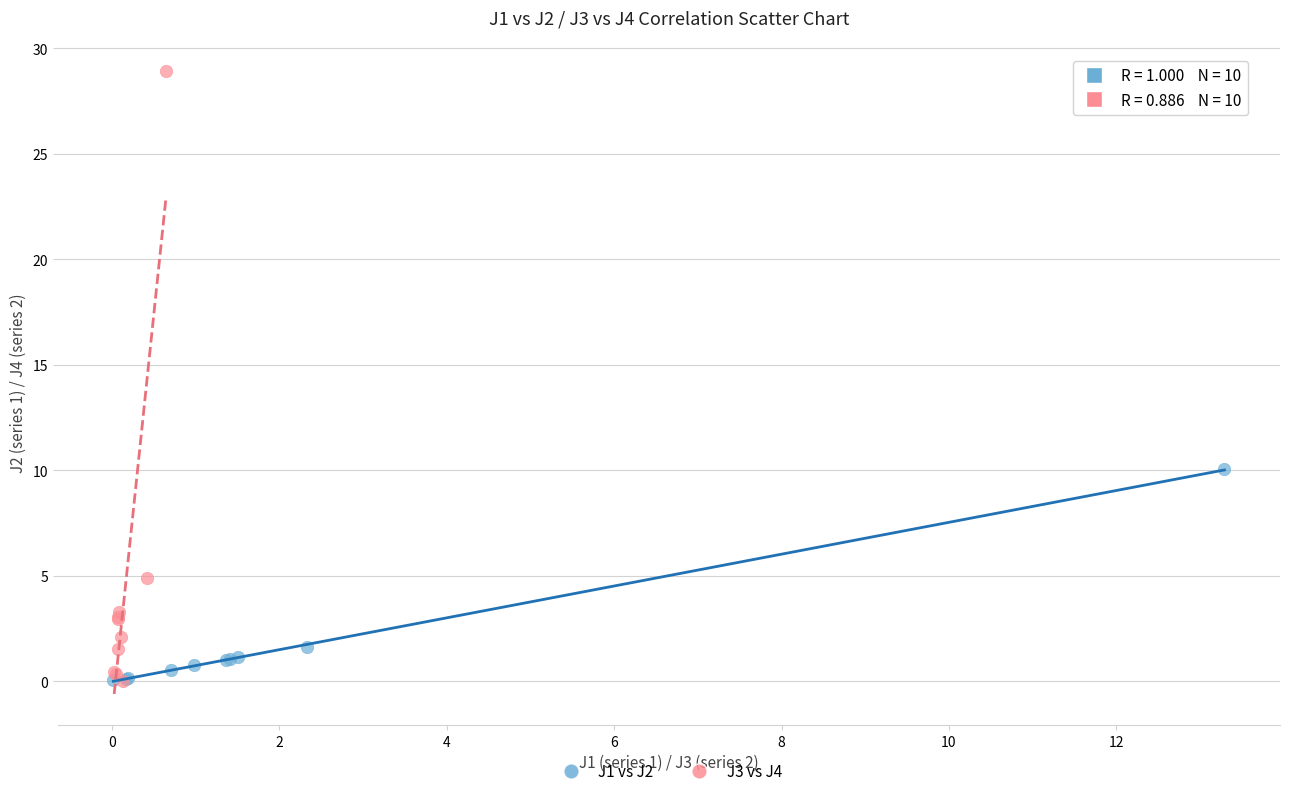

Which series reaches the maximum Y coordinate?

J3 vs J4